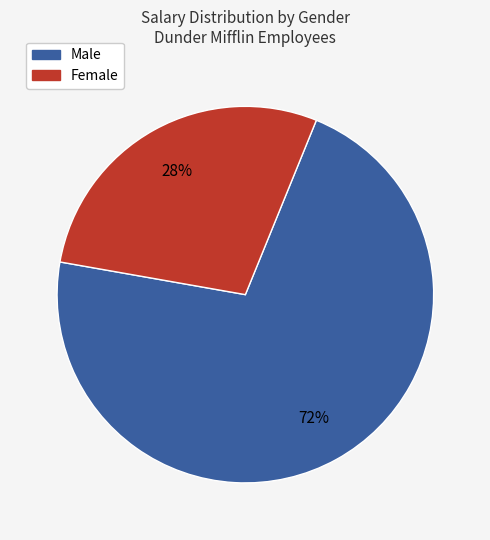

Is there a majority slice in this chart?

Yes